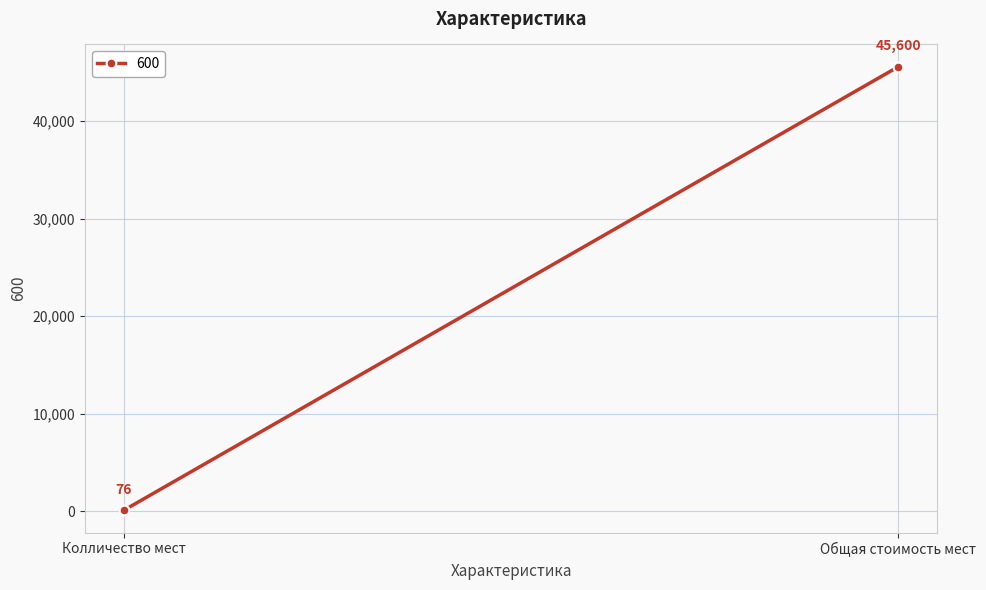

What is the label of the 2nd point from the right?

Колличество мест